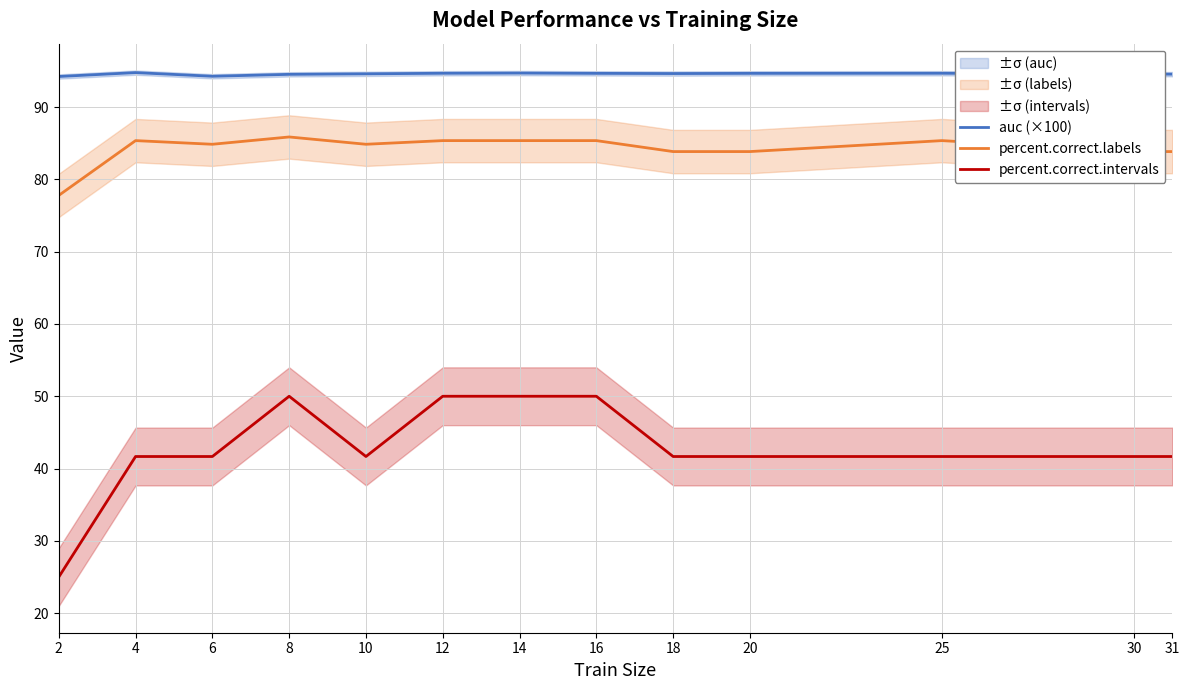

Between 2 and 14, which series saw the biggest shift?

percent.correct.intervals